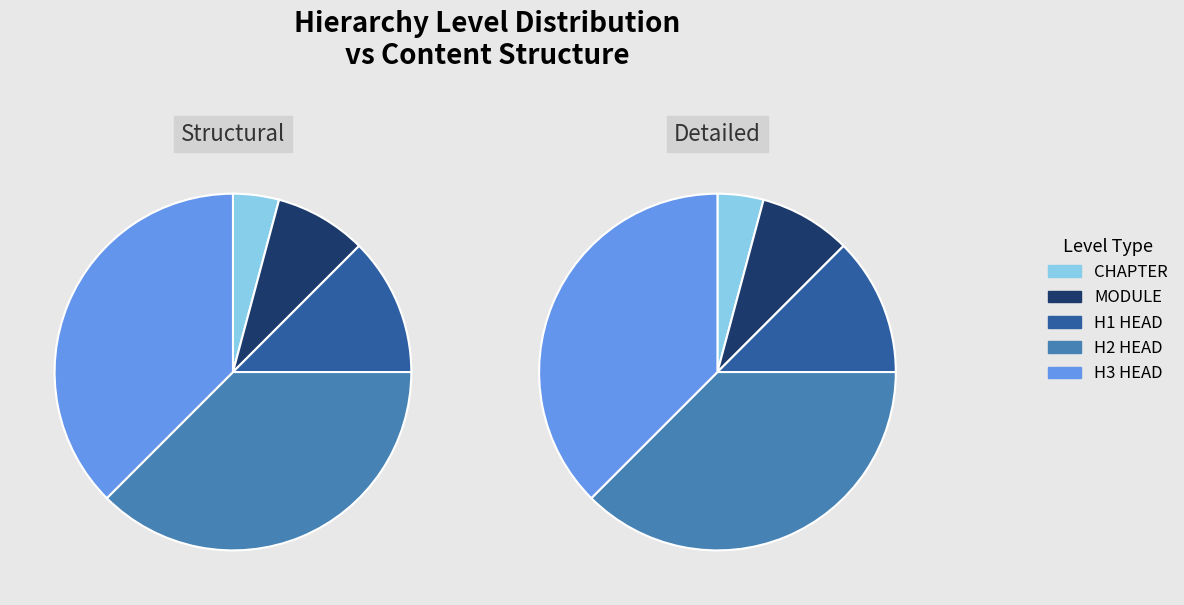

True or false: CHAPTER accounts for 18% of the total.

False